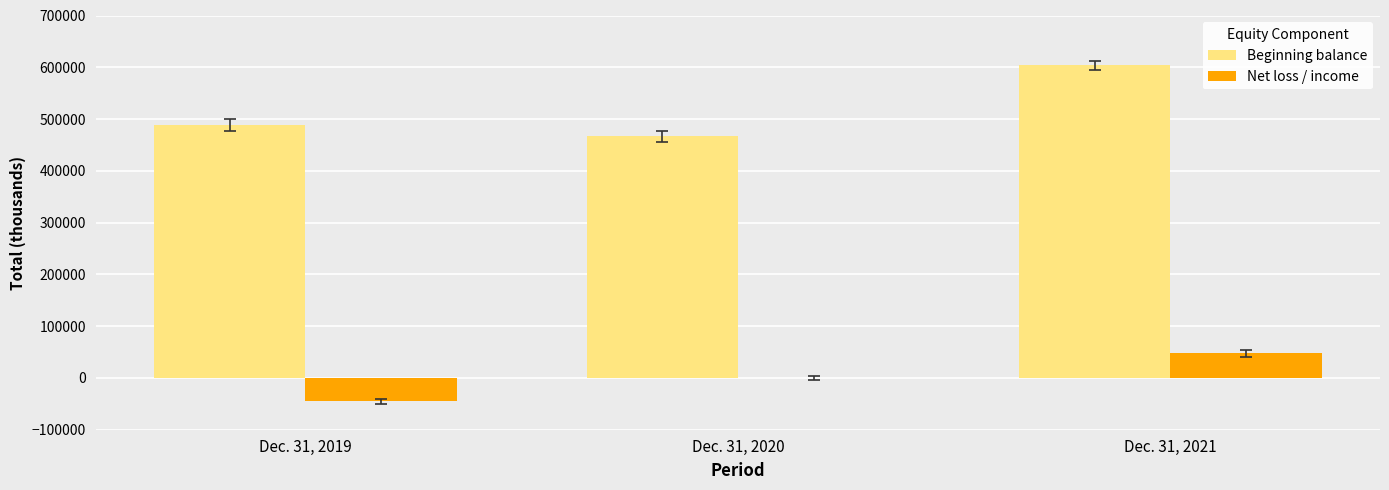

Is it true that Beginning balance equals 163260 at Dec. 31, 2019?

False